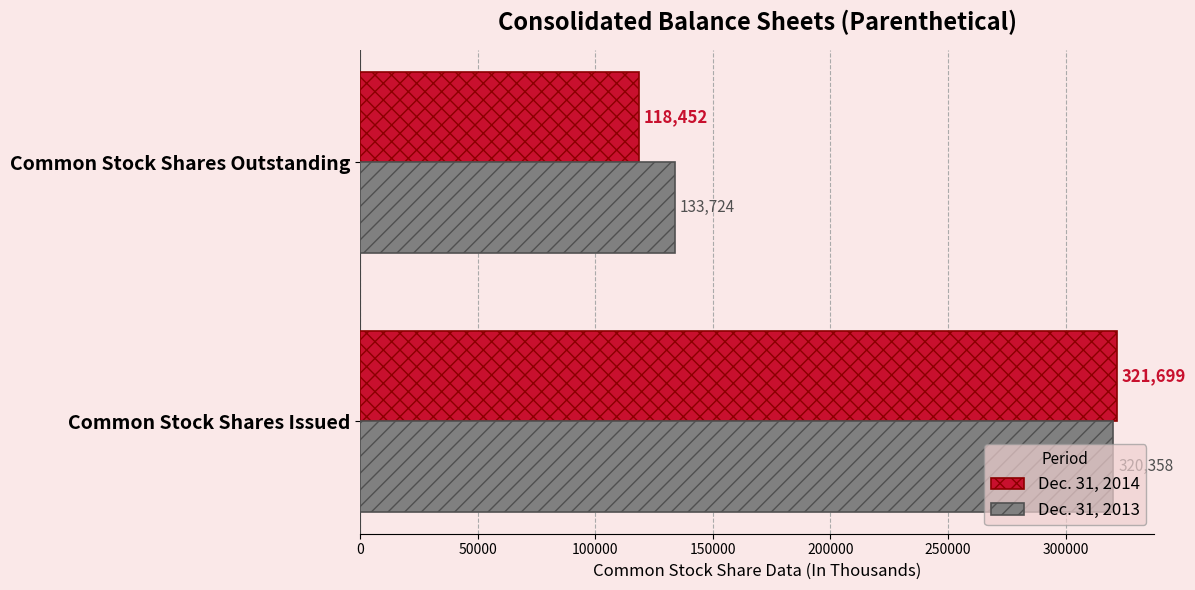

Rank the series by their maximum value, from highest to lowest.

Dec. 31, 2014, Dec. 31, 2013